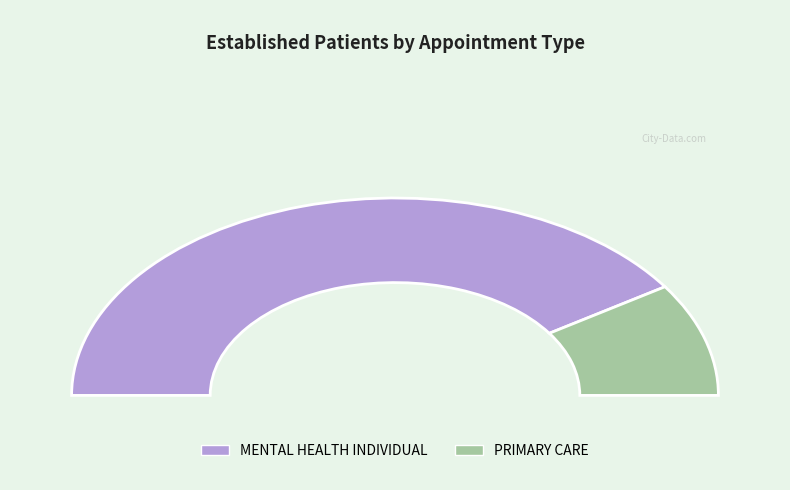

Count the number of slices in the pie.

2